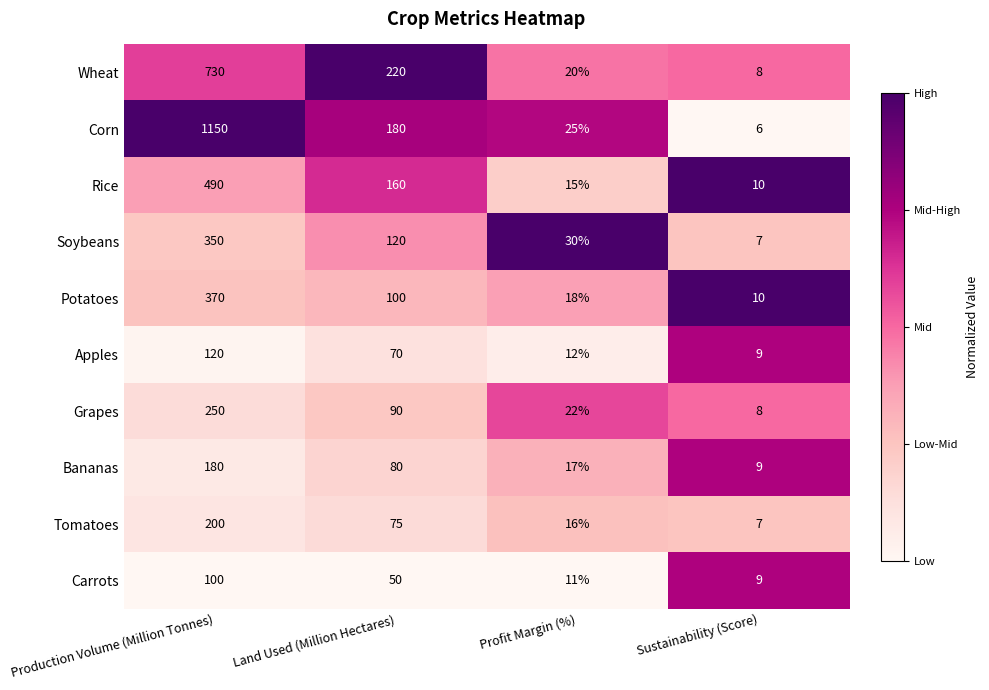

What is the difference between the maximum and minimum values in the Soybeans series?

343